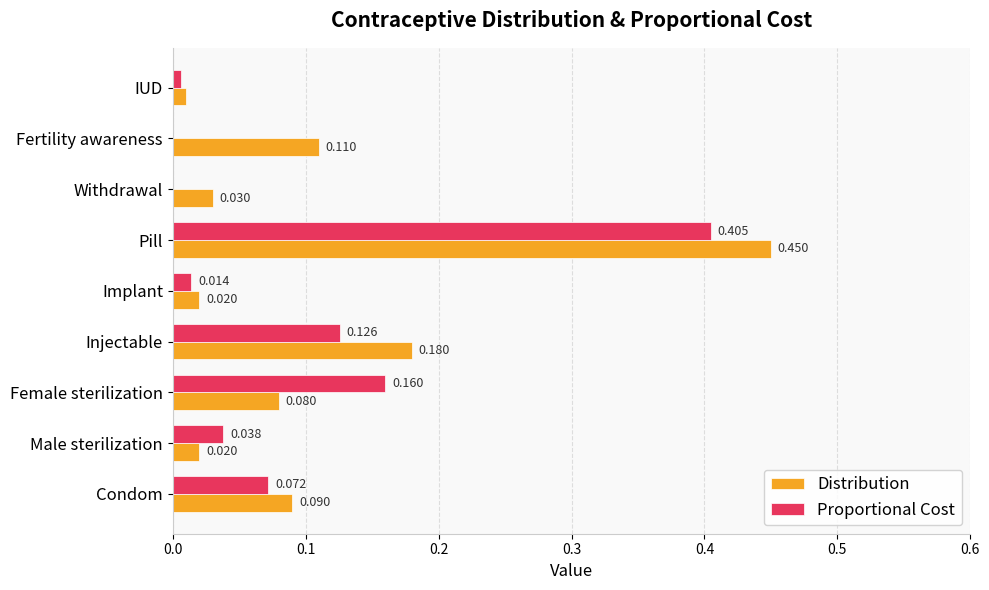

Which series has the largest total across all categories?

Distribution